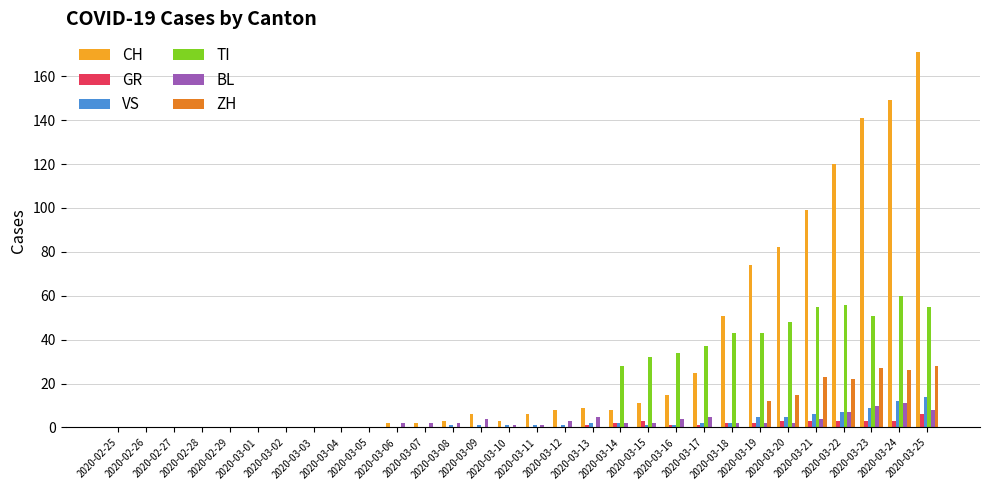

Count the number of data series in this chart.

6